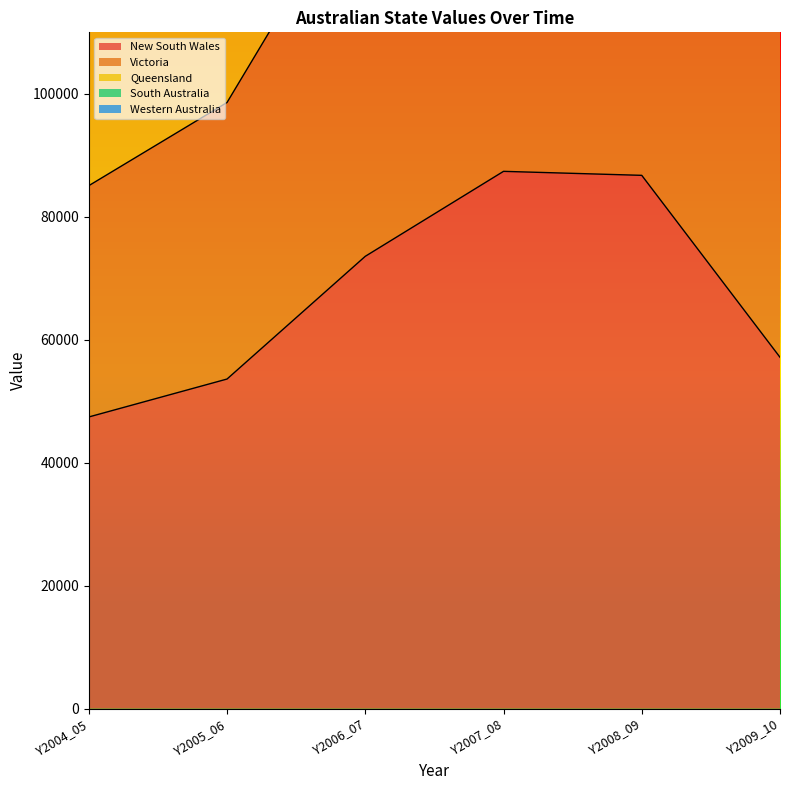

What is the spread (max minus min) of values at Y2007_08?

183980